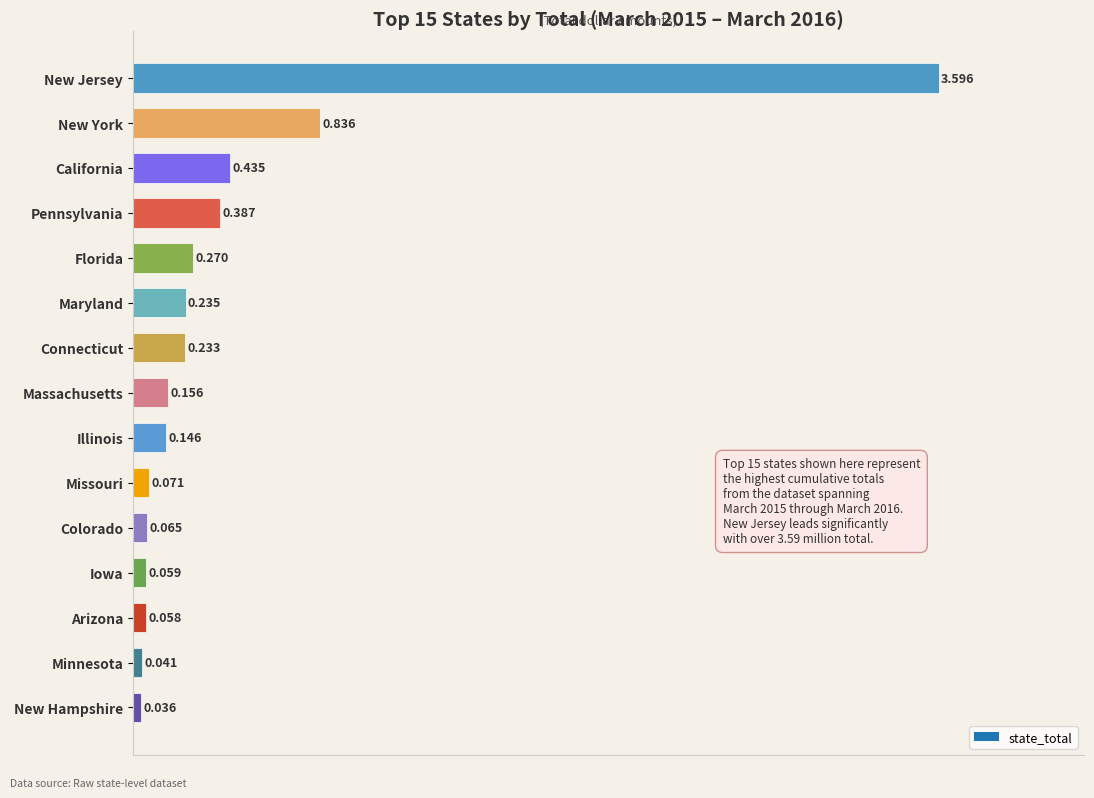

What is the label of the 15th bar from the bottom?

New Jersey